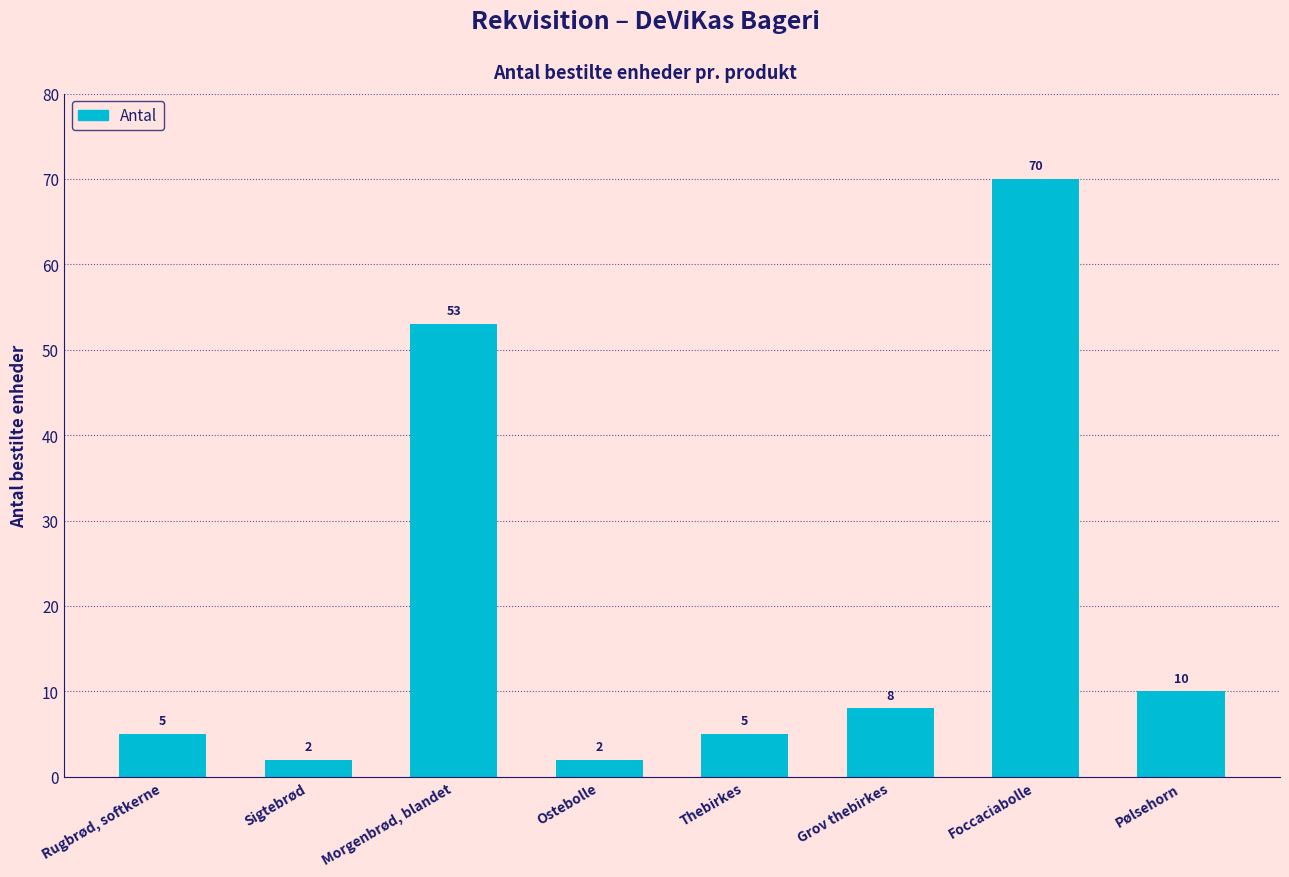

What is the value of the 4th bar from the left?

2